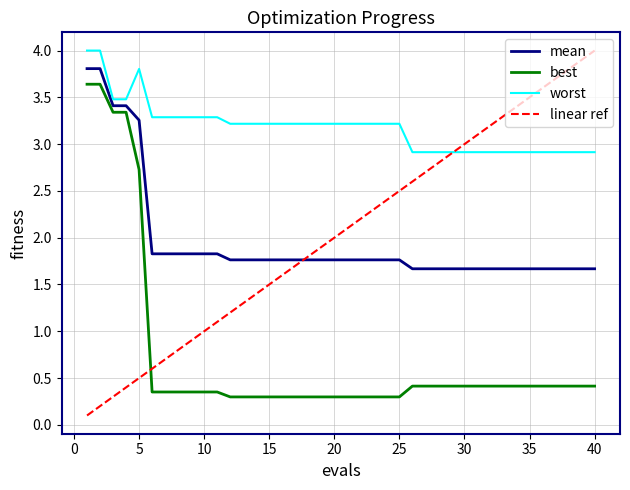

Which series has the largest total across all categories?

worst